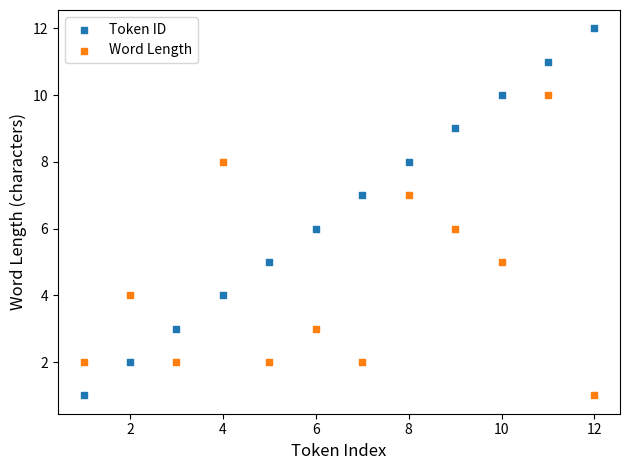

Which series reaches the maximum Y coordinate?

Token ID